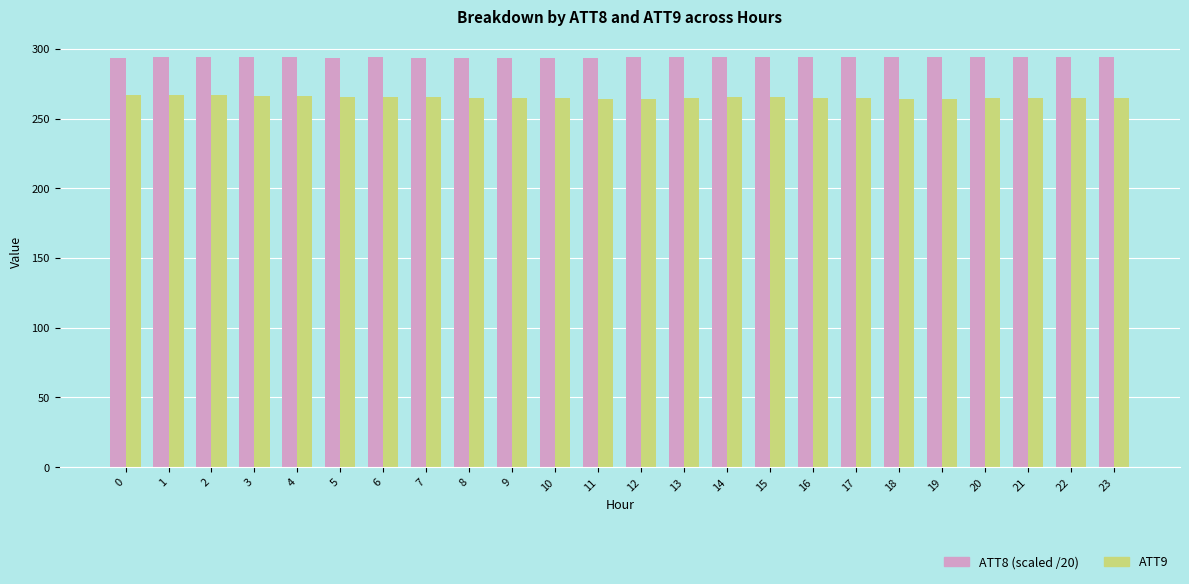

How many bars are there in each group?

2